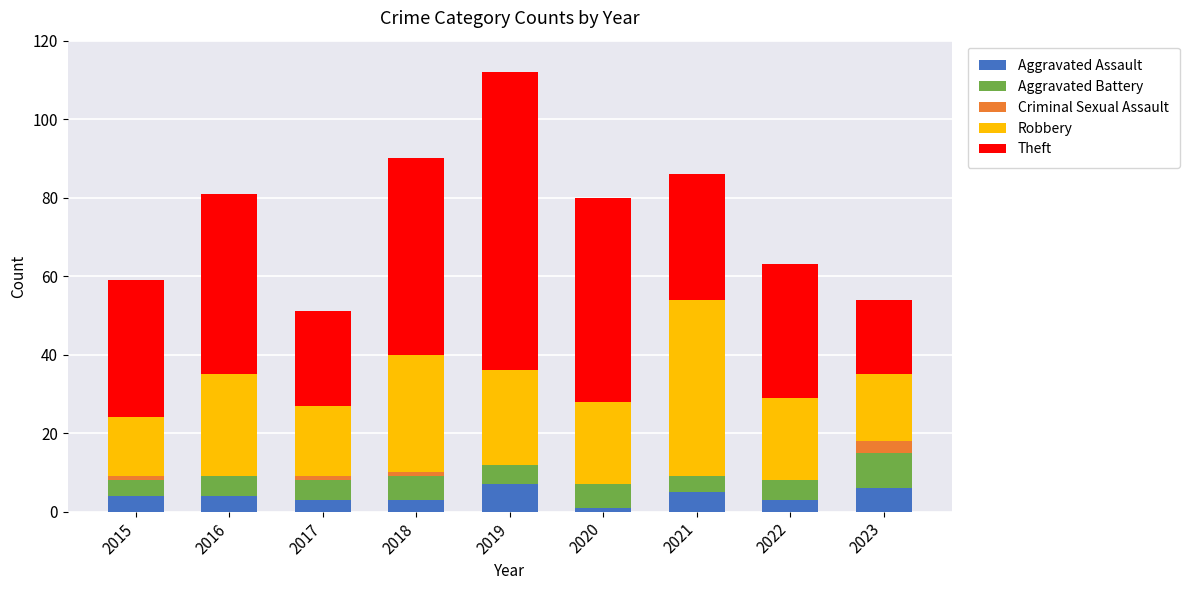

Is it true that Aggravated Assault equals 4 at 2016?

True